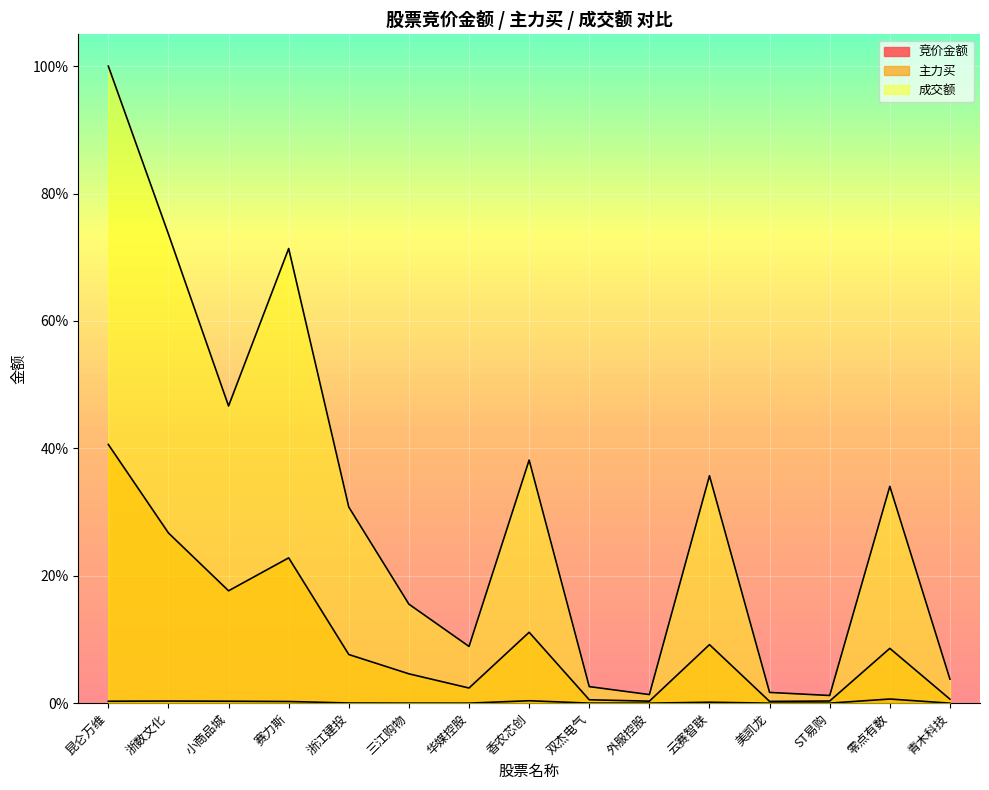

How many lines are shown in the chart?

3